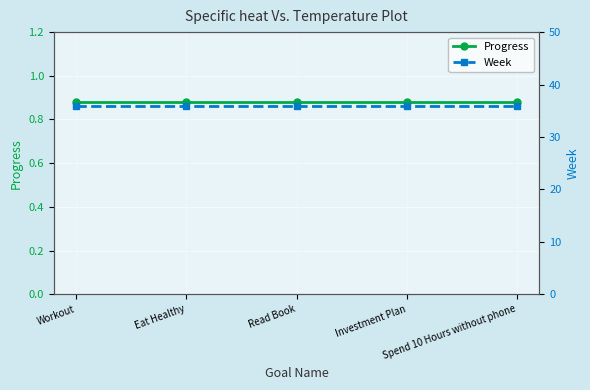

Between Workout and Spend 10 Hours without phone, which series saw the biggest shift?

Progress